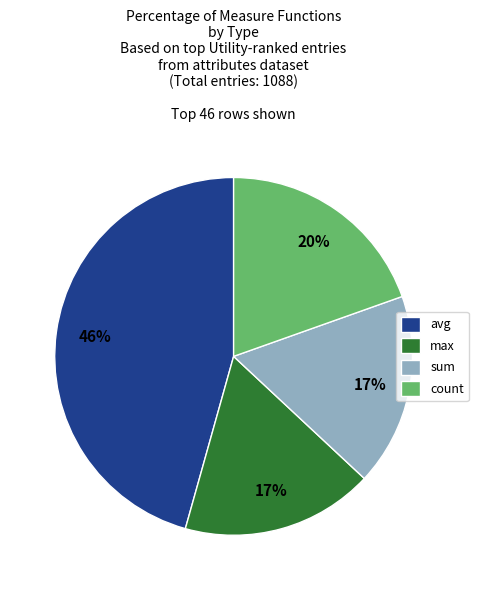

Count the number of slices in the pie.

4